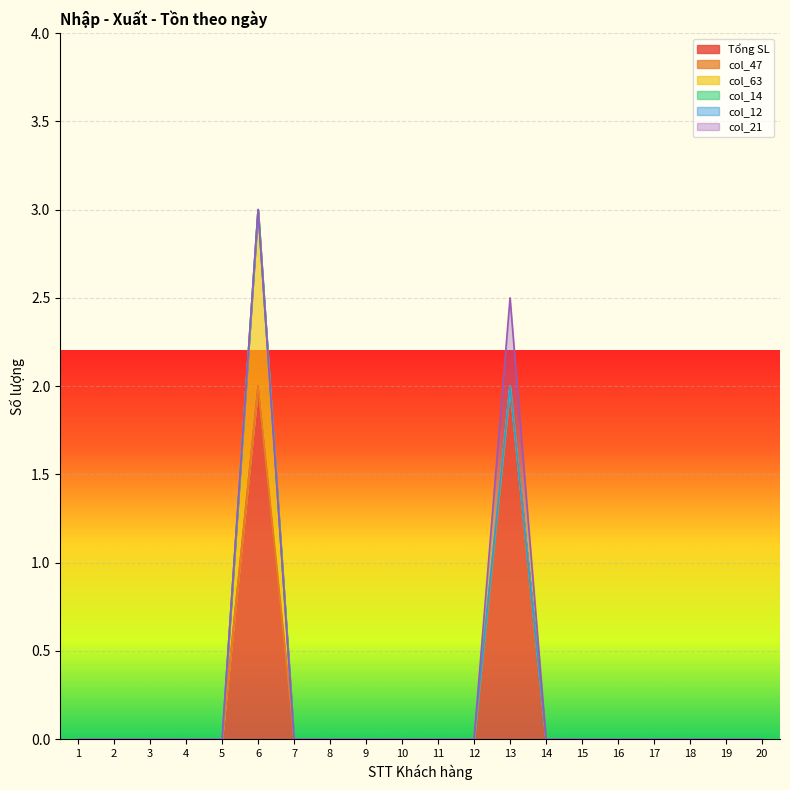

What are all the series names shown in the legend?

Tổng SL, col_47, col_63, col_14, col_12, col_21